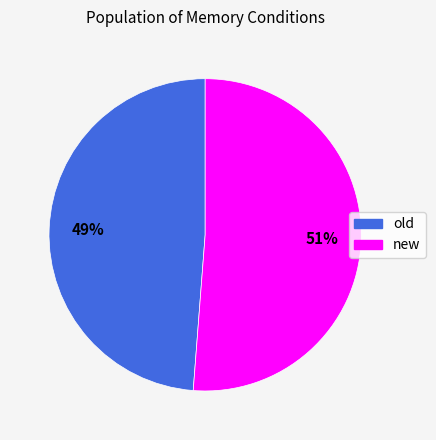

To the nearest percent, what is the difference between the new and old slice percentages?

2%